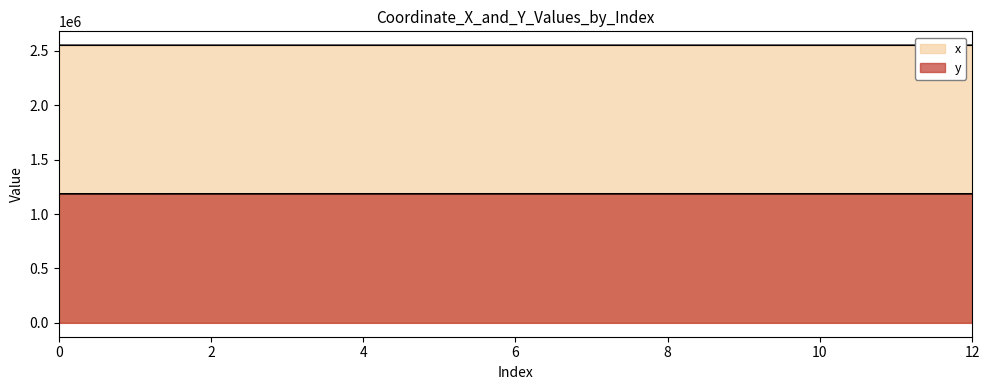

What is the total value across all series at 9?

3737819.4